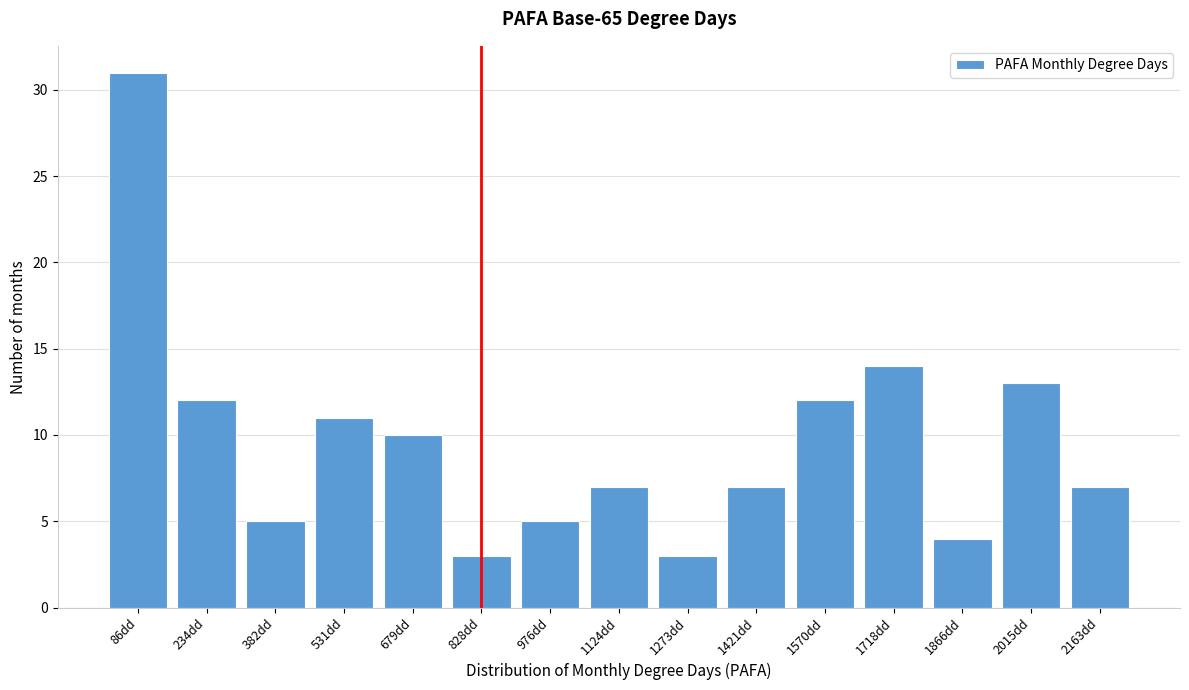

Reading left to right, list all the values displayed in this chart.

86dd=31	234dd=12	382dd=5	531dd=11	679dd=10	828dd=3	976dd=5	1124dd=7	1273dd=3	1421dd=7	1570dd=12	1718dd=14	1866dd=4	2015dd=13	2163dd=7